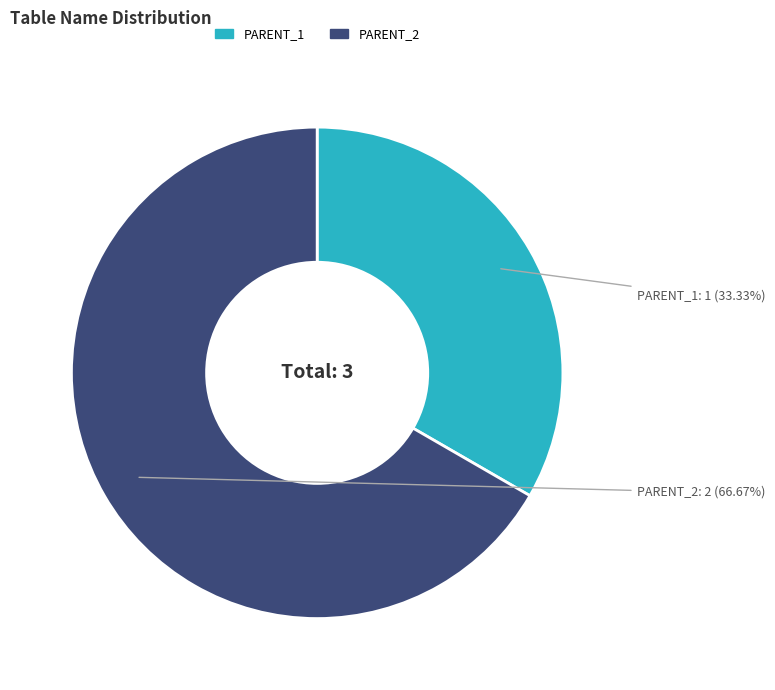

What is the largest slice in the pie chart?

PARENT_2